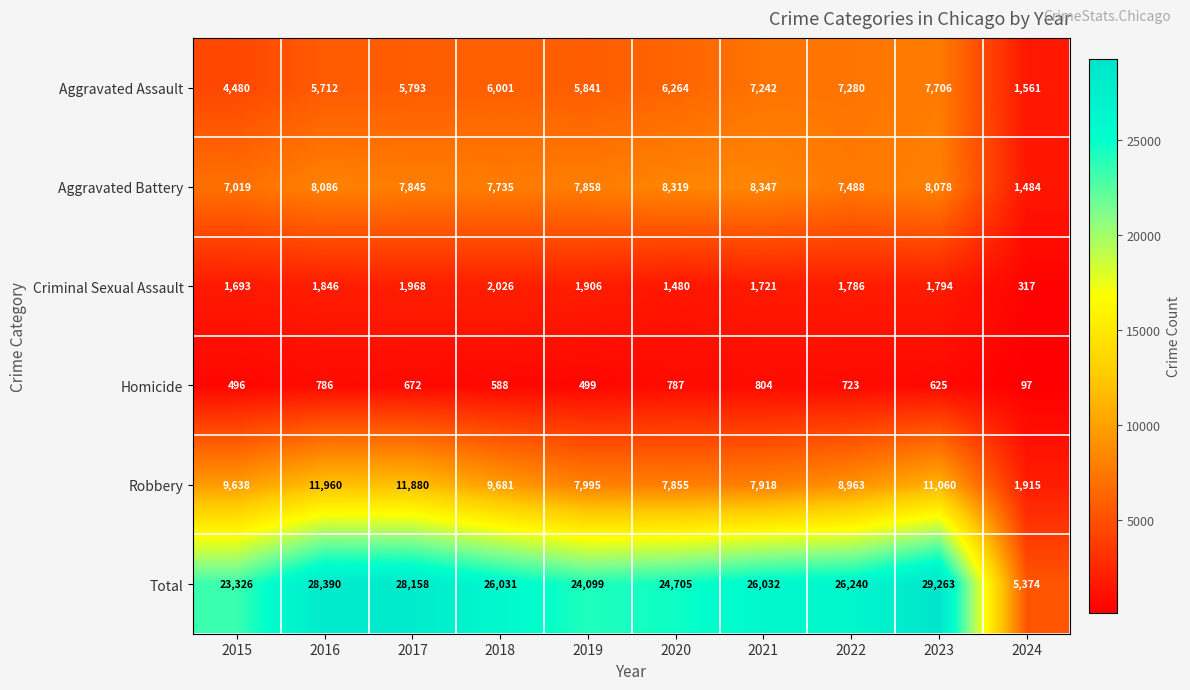

At how many categories does at least one series exceed 24788?

6